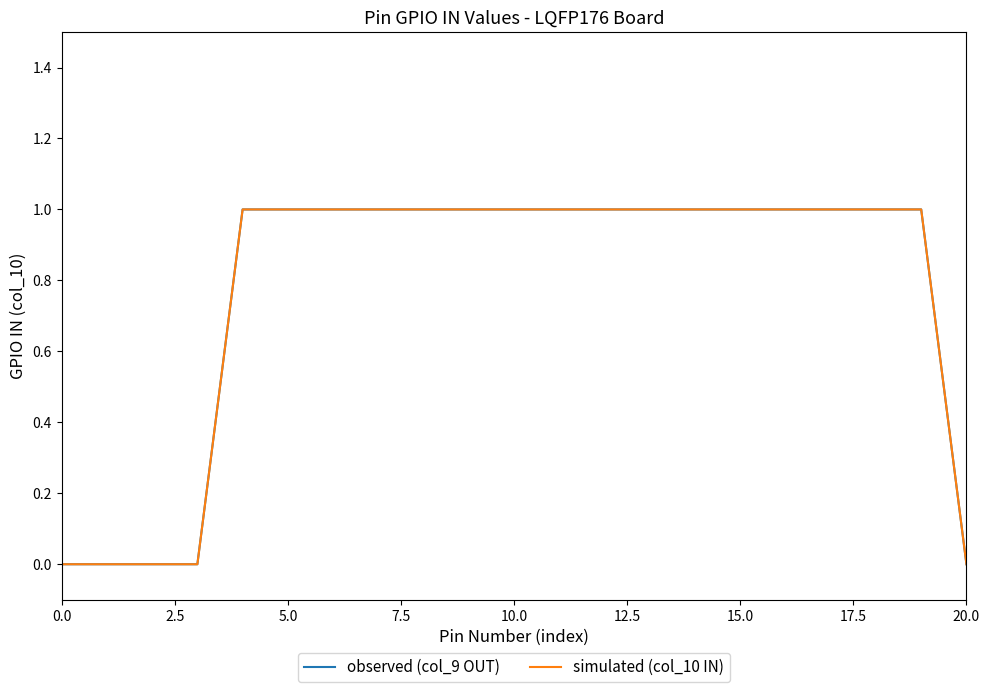

Does the chart have visible grid lines?

No